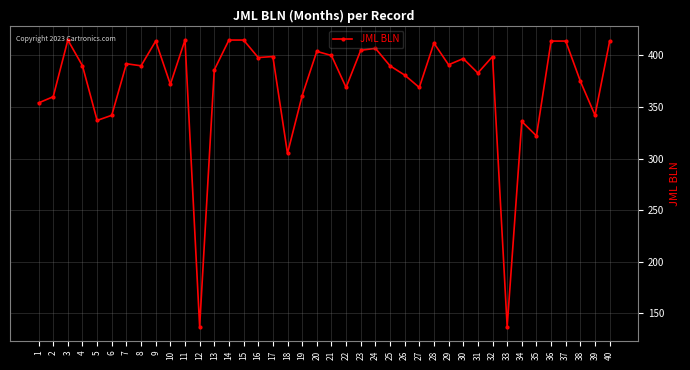

Between 1 and 3, which is larger?

3